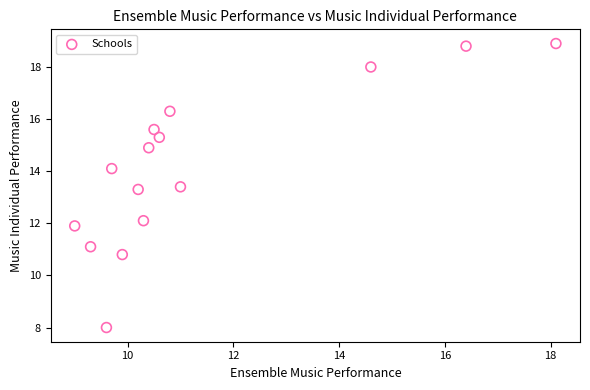

What is the range of Y values (max minus min)?

10.9